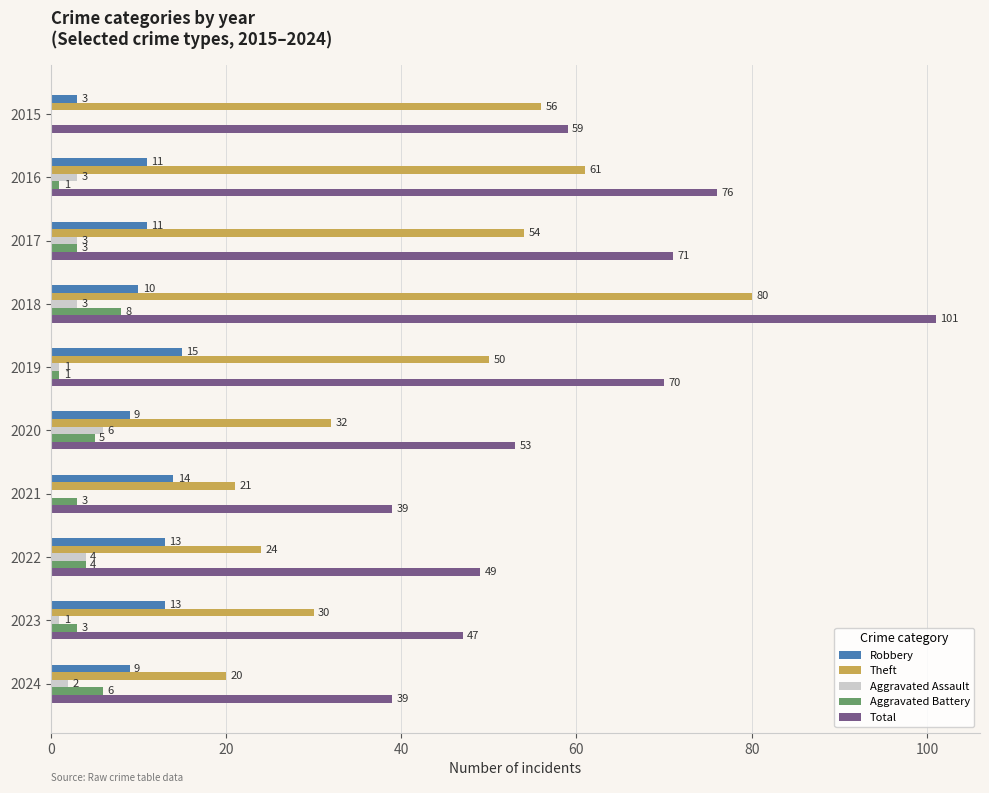

Which series changed the most between 2015 and 2024?

Theft